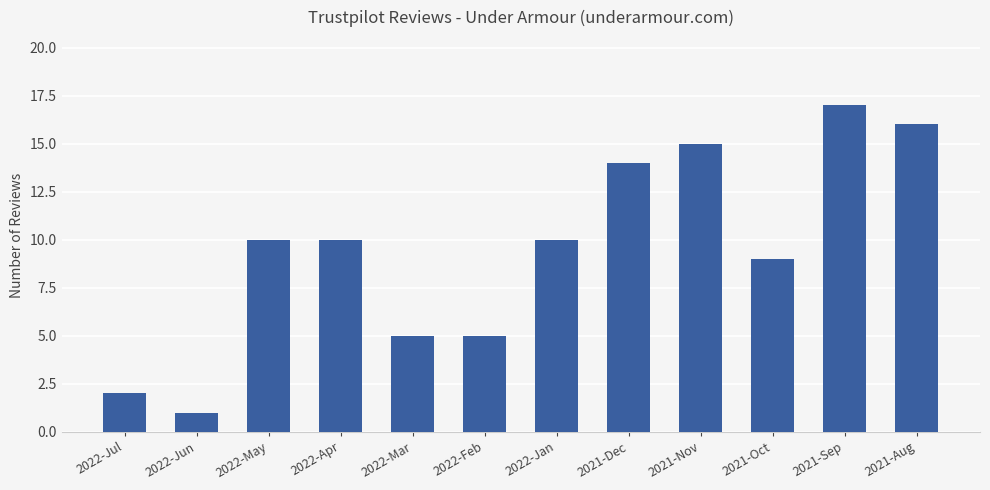

How many bars are there in total?

12